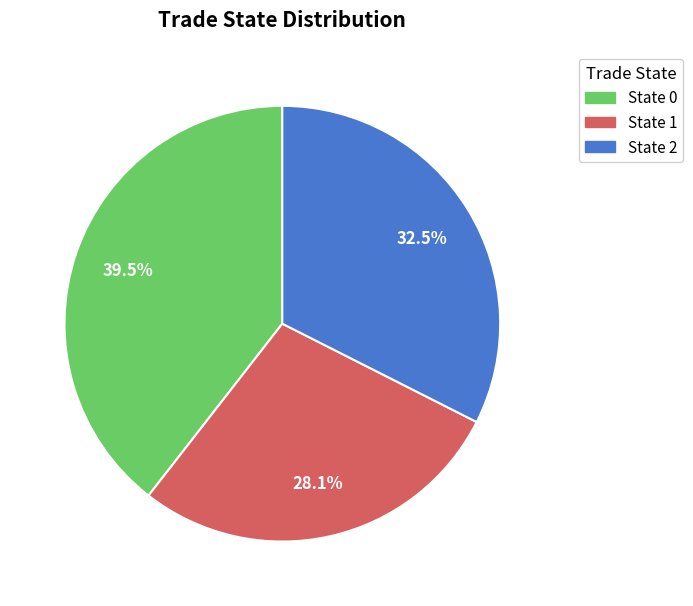

Count the number of slices in the pie.

3